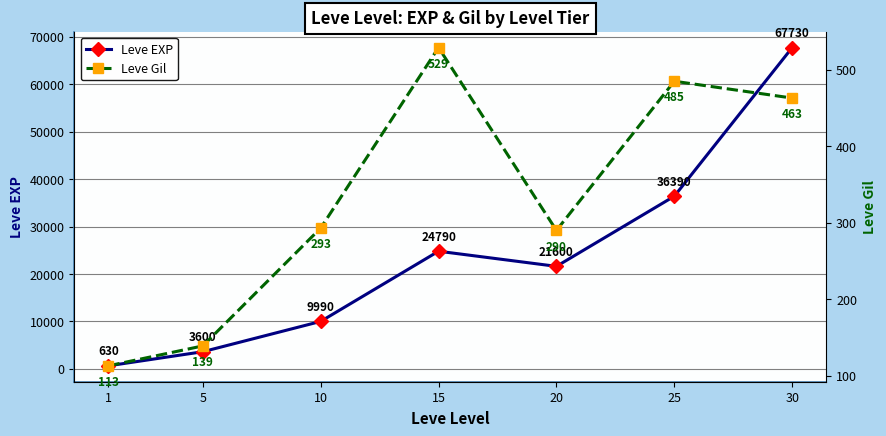

List the series in order of their peak value, lowest first.

Leve Gil, Leve EXP